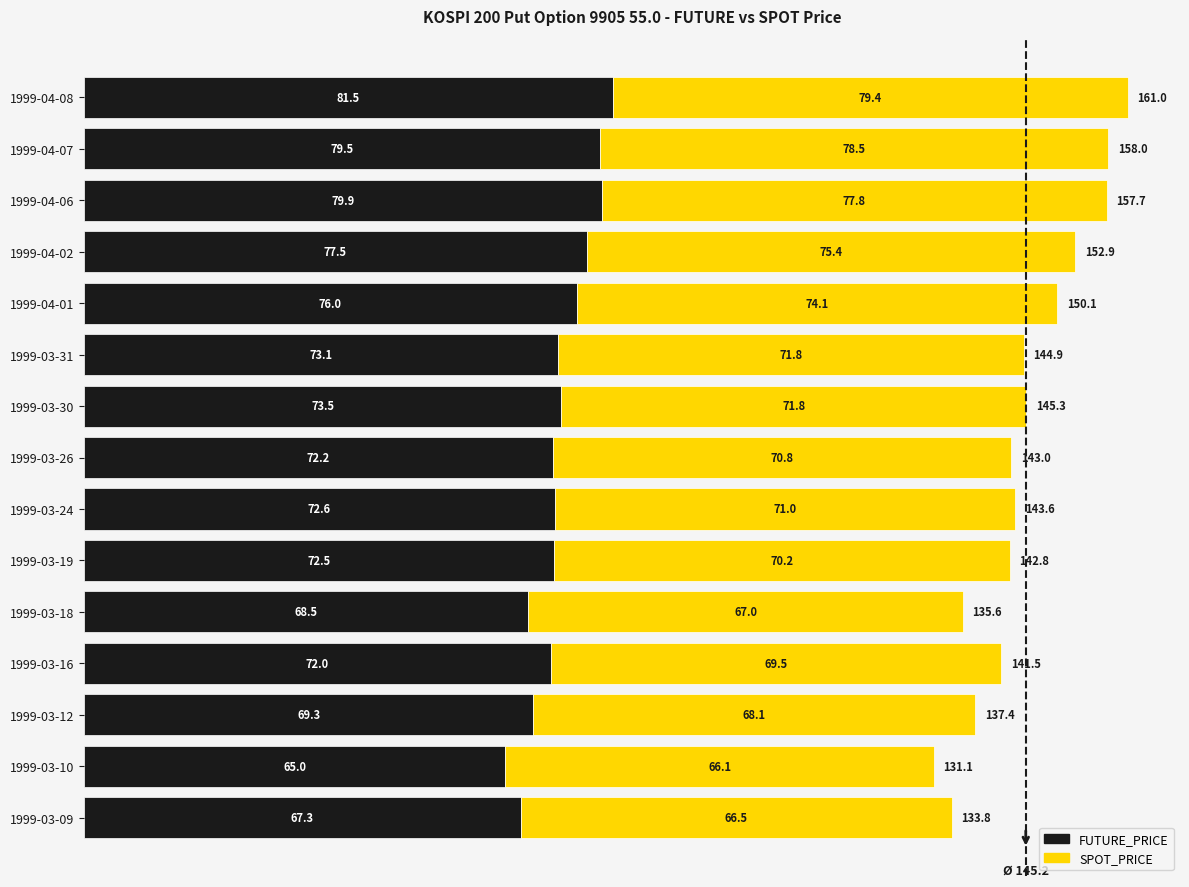

How many data points in FUTURE_PRICE are less than 72?

4